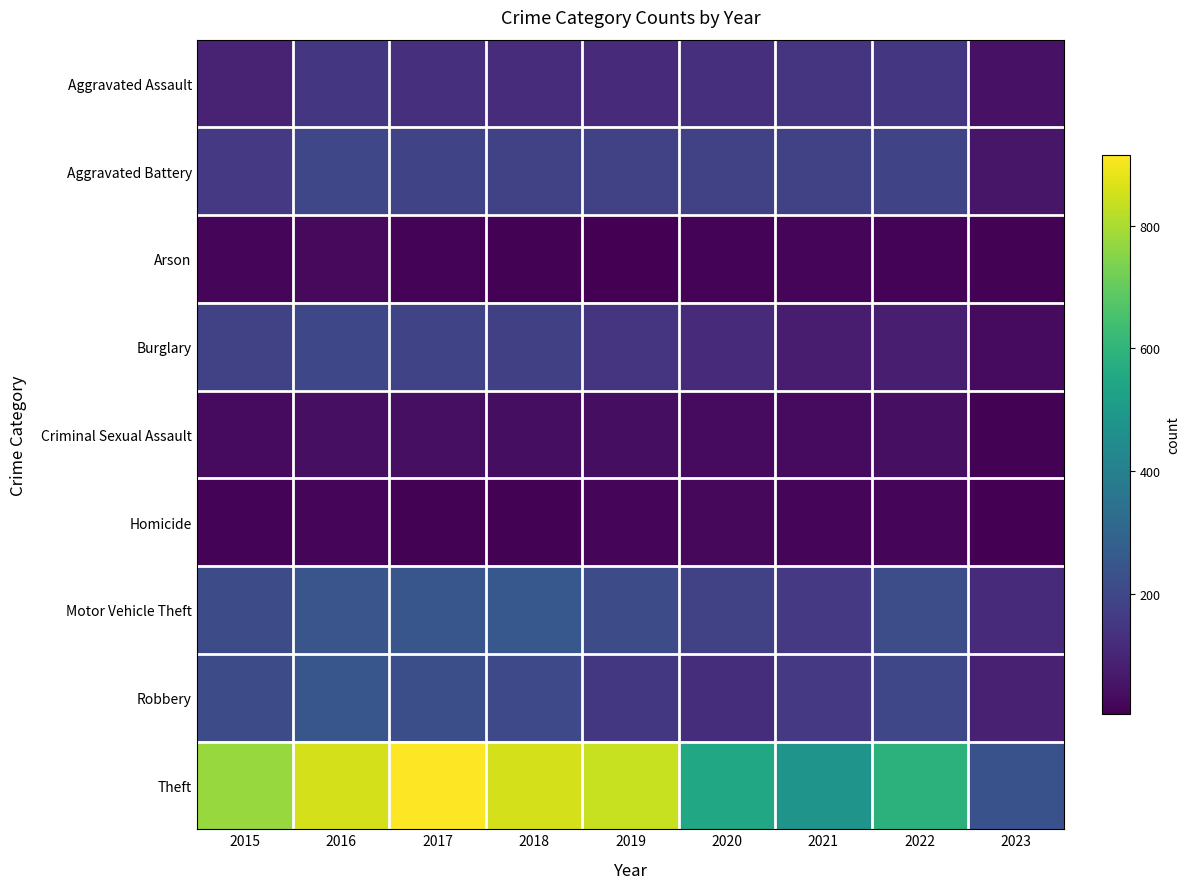

Count the number of data series in this chart.

9